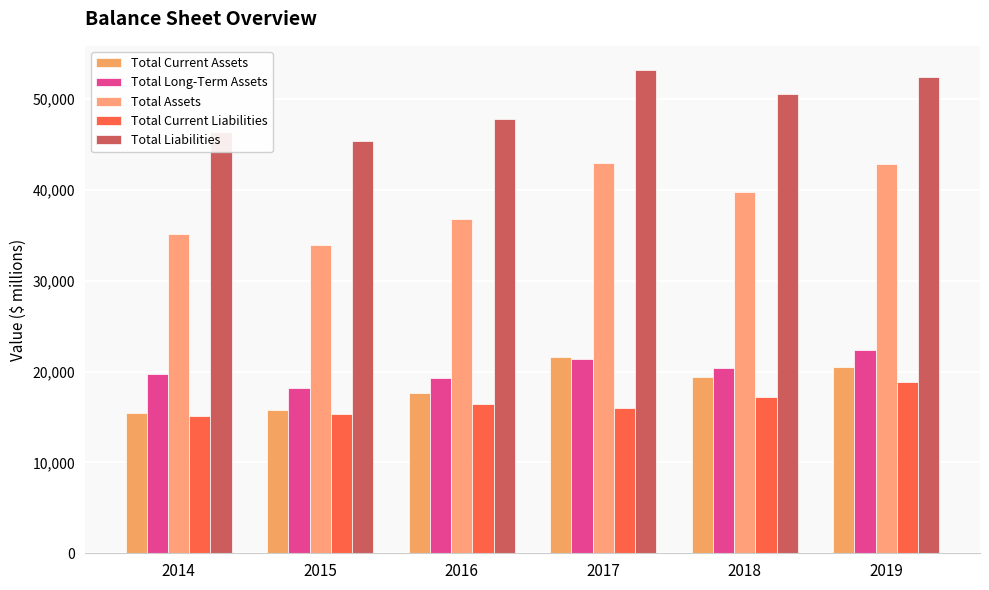

The Total Assets series shows 58942 at 2017. True or false?

False